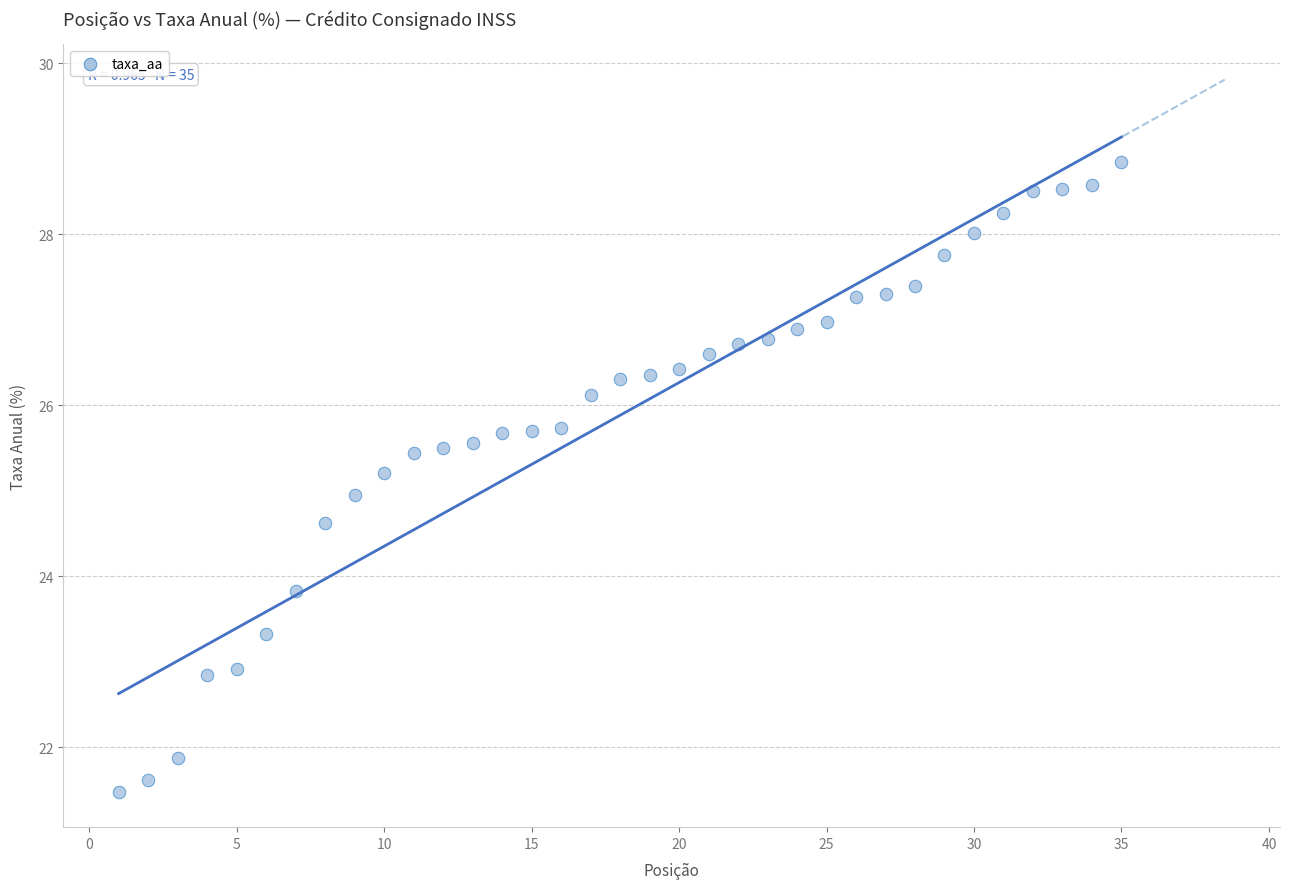

What is the range of X values (max minus min)?

34.0